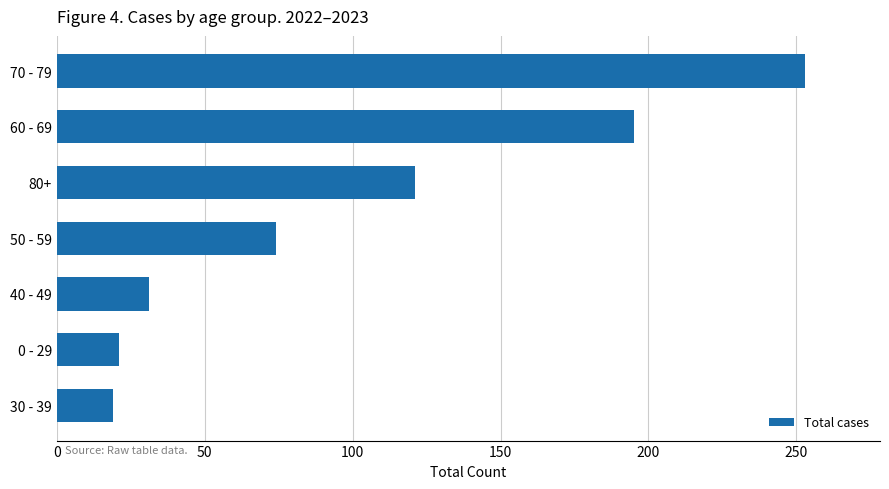

What is the difference between the maximum and minimum values?

234